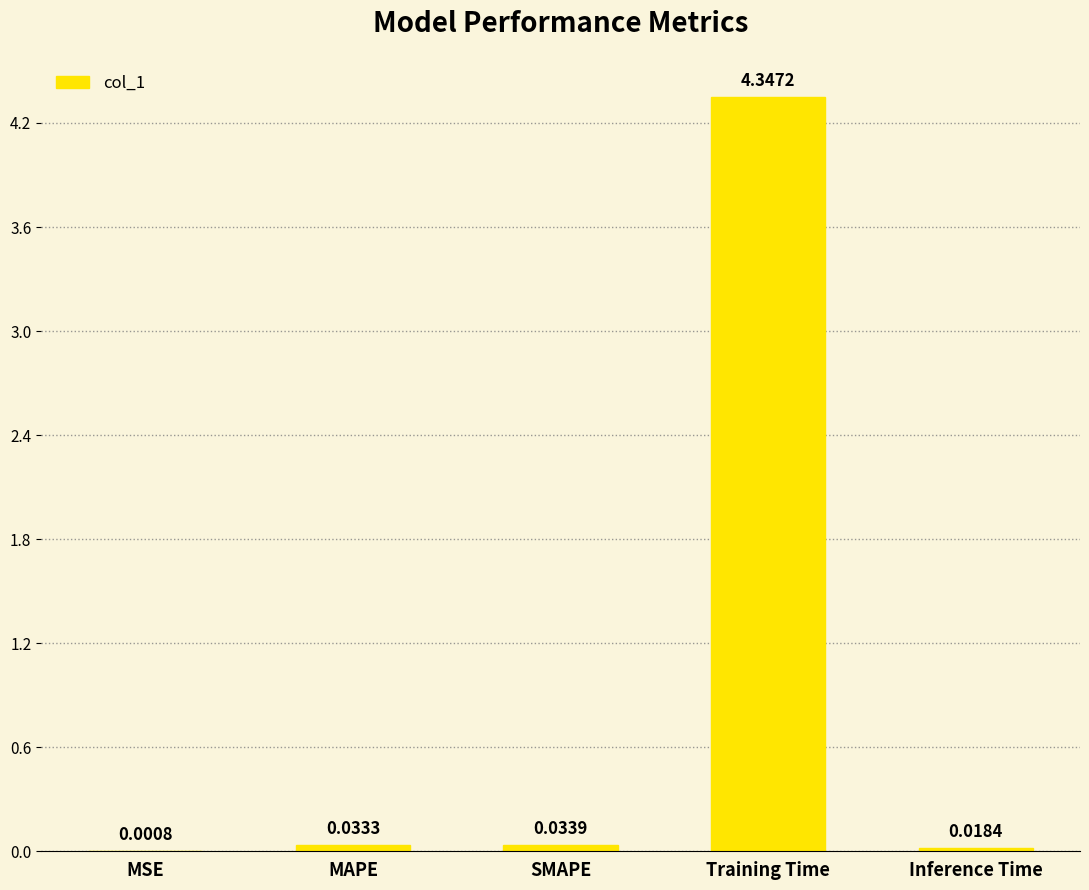

Are the bars horizontal?

No